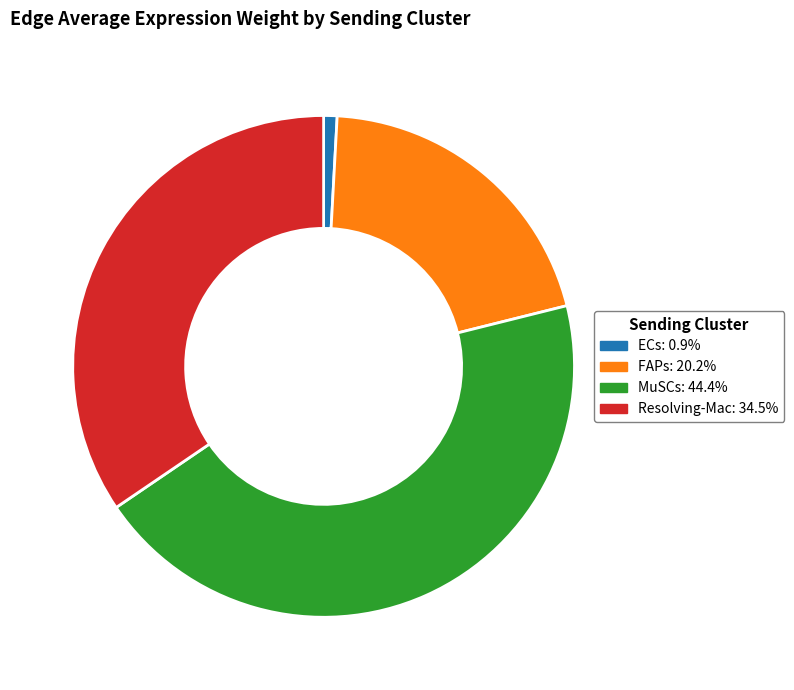

Between Resolving-Mac and ECs, which is larger?

Resolving-Mac